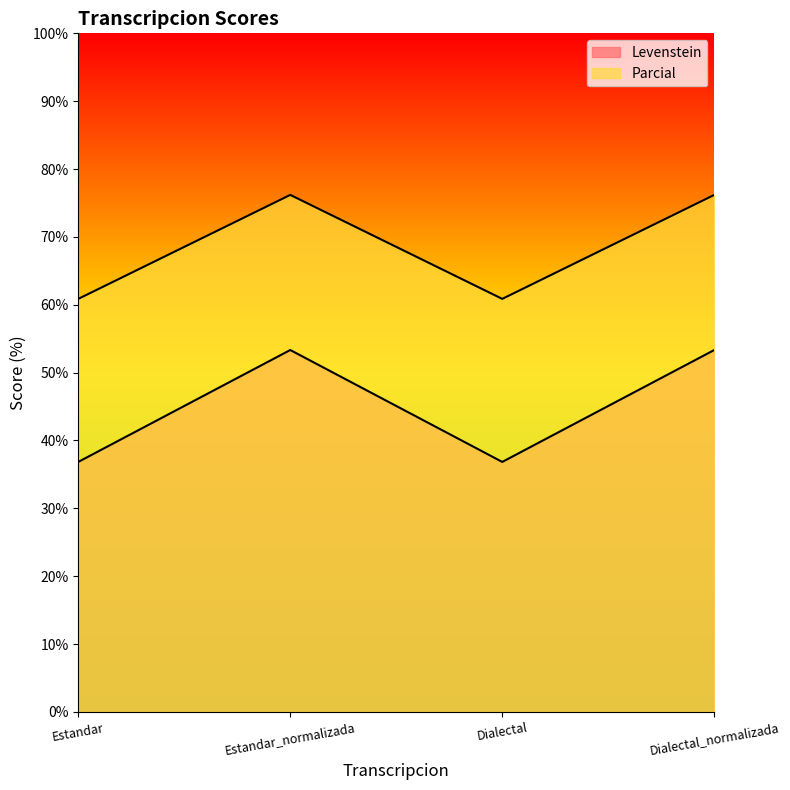

Is it true that Parcial equals 102.0 at Dialectal_normalizada?

False